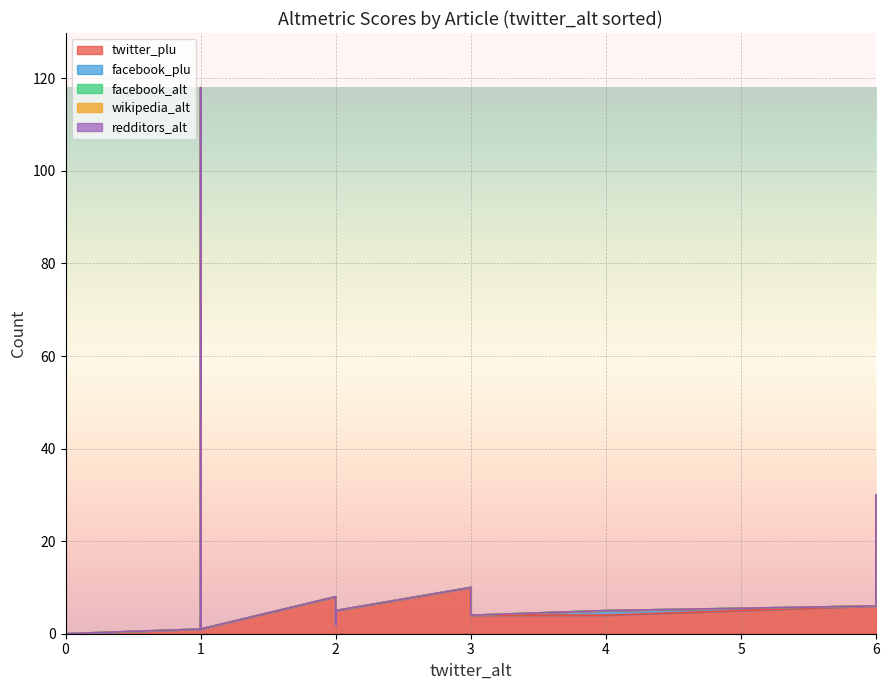

True or false: twitter_plu and redditors_alt cross at least once.

False